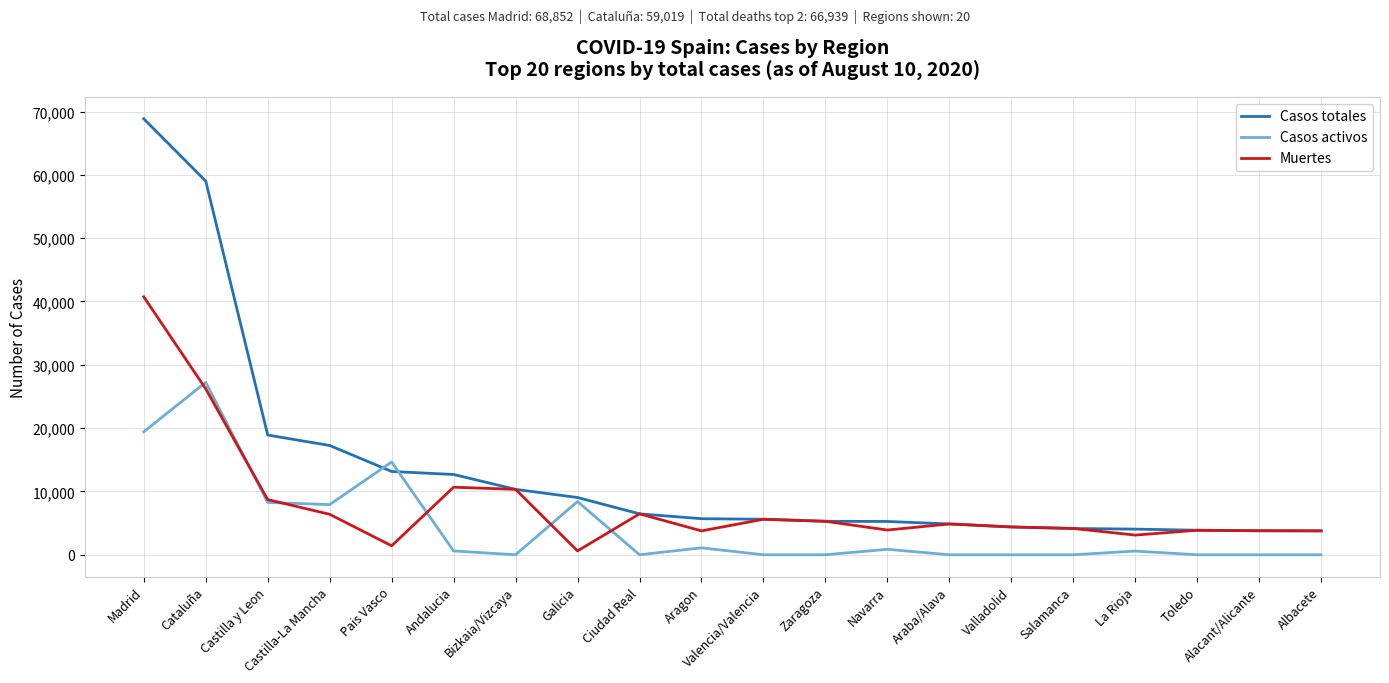

The value of Muertes at Salamanca is 4152. True or false?

True